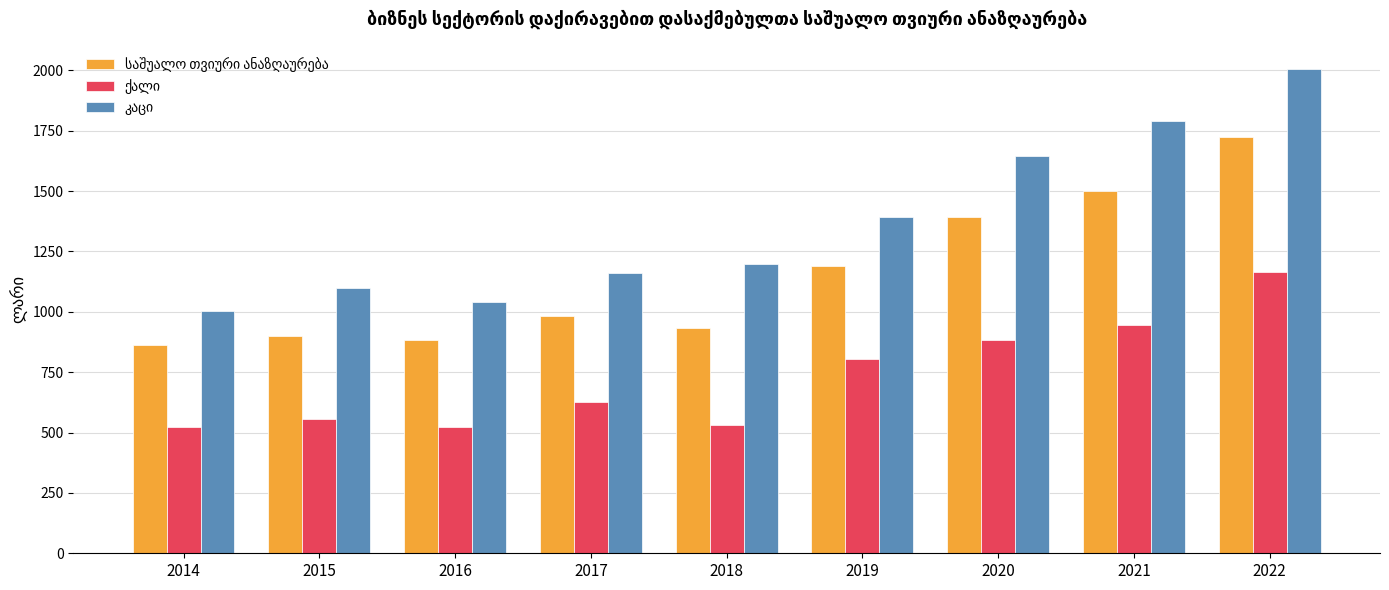

At which category is the sum across all series the highest?

2022